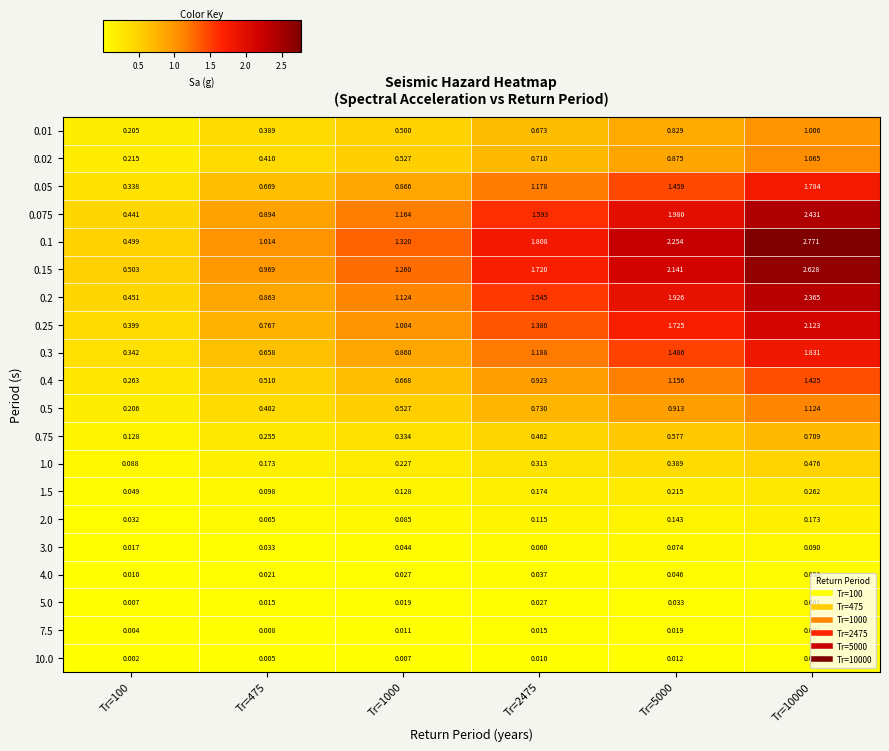

Is the value of 0.2 at Tr=2475 greater than the value of 0.5 at Tr=2475?

Yes